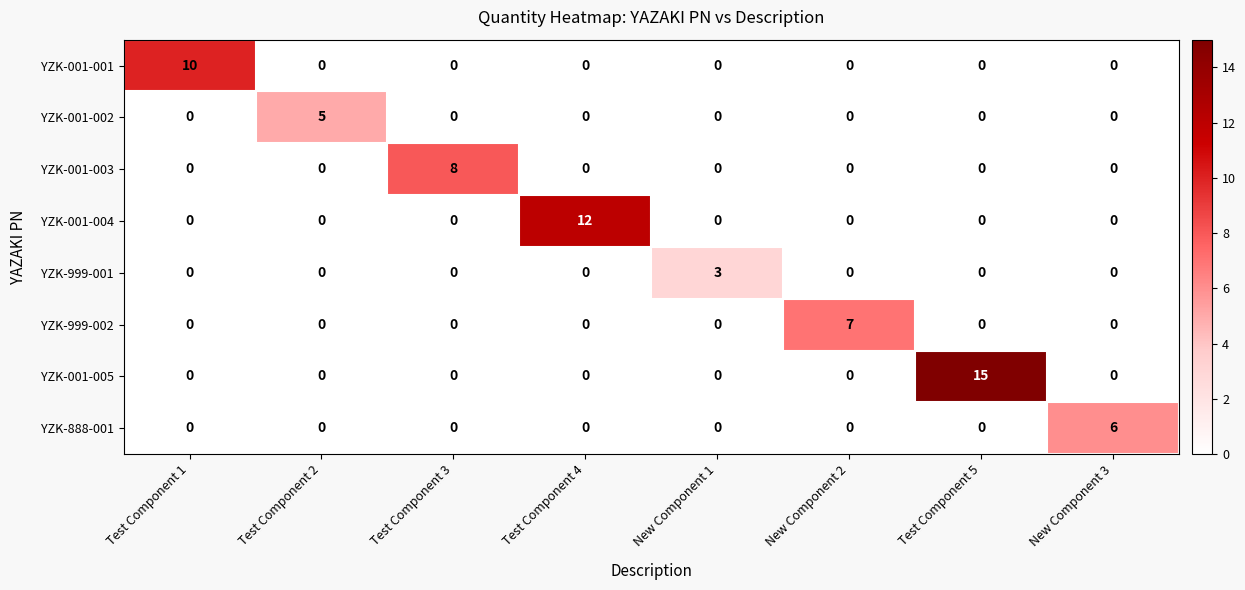

What is the sum of all YZK-888-001 values?

6